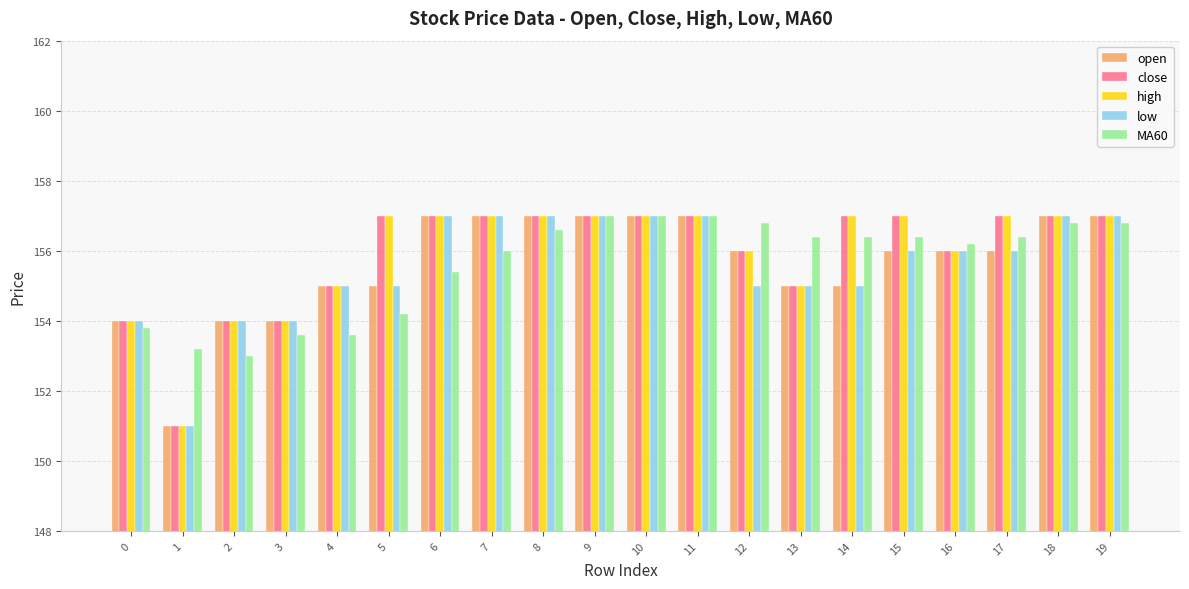

What are all the series names shown in the legend?

open, close, high, low, MA60